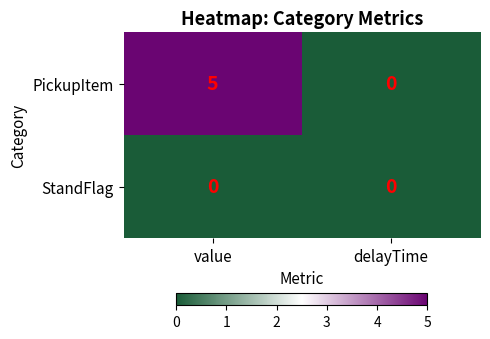

At which label does PickupItem reach its minimum?

delayTime